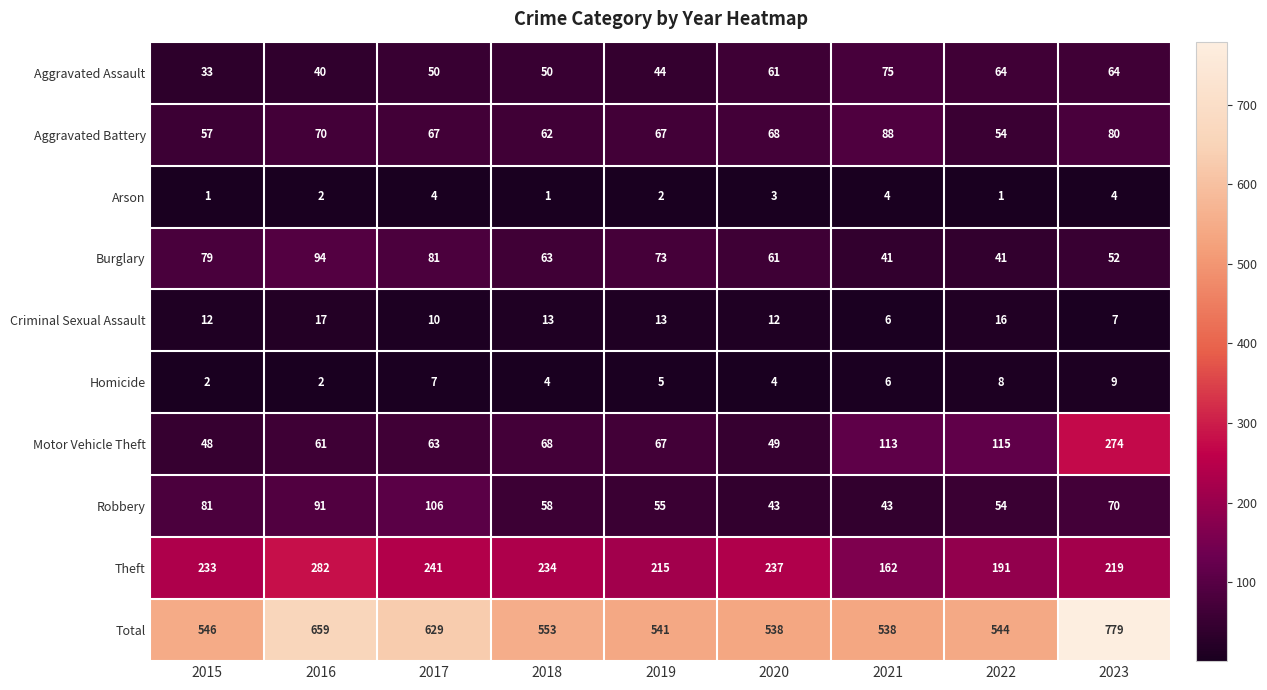

How many data points in Aggravated Battery are less than 67?

3